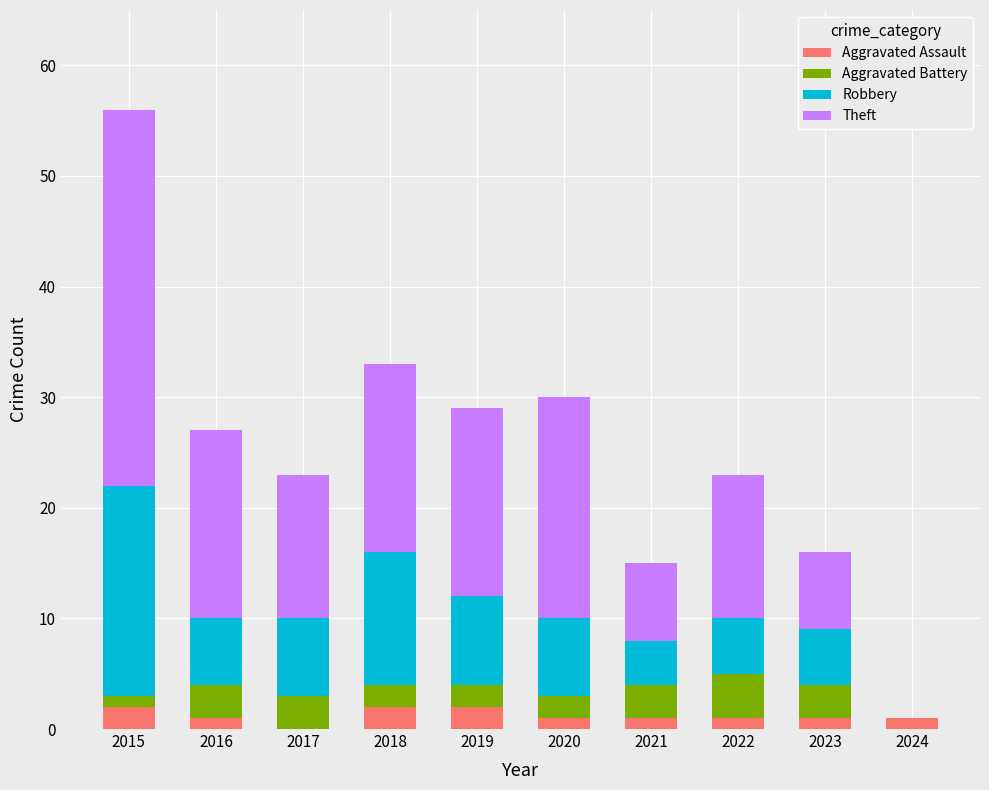

At which category is the sum across all series the highest?

2015